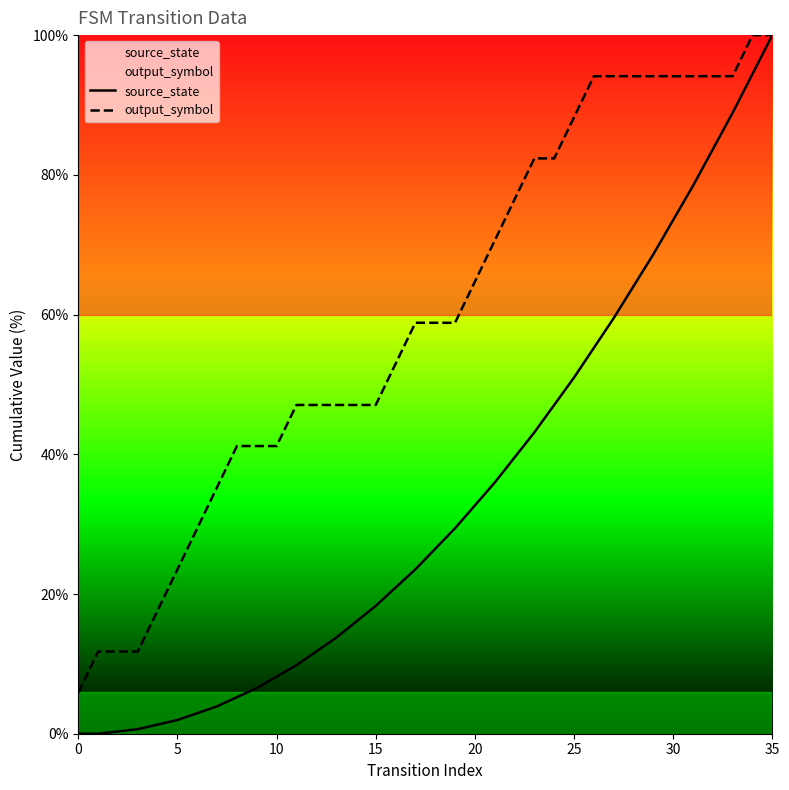

Reading left to right, list all the values displayed in this chart.

source_state: 0.0	0.0	0.3	0.7	1.3	2.0	2.9	3.9	5.2	6.5	8.2	9.8	11.8	13.7	16.0	18.3	20.9	23.5	26.5	29.4	32.7	35.9	39.5	43.1	47.1	51.0	55.2	59.5	64.1	68.6	73.5	78.4	83.7	88.9	94.4	100.0
output_symbol: 5.9	11.8	11.8	11.8	17.6	23.5	29.4	35.3	41.2	41.2	41.2	47.1	47.1	47.1	47.1	47.1	52.9	58.8	58.8	58.8	64.7	70.6	76.5	82.4	82.4	88.2	94.1	94.1	94.1	94.1	94.1	94.1	94.1	94.1	100.0	100.0